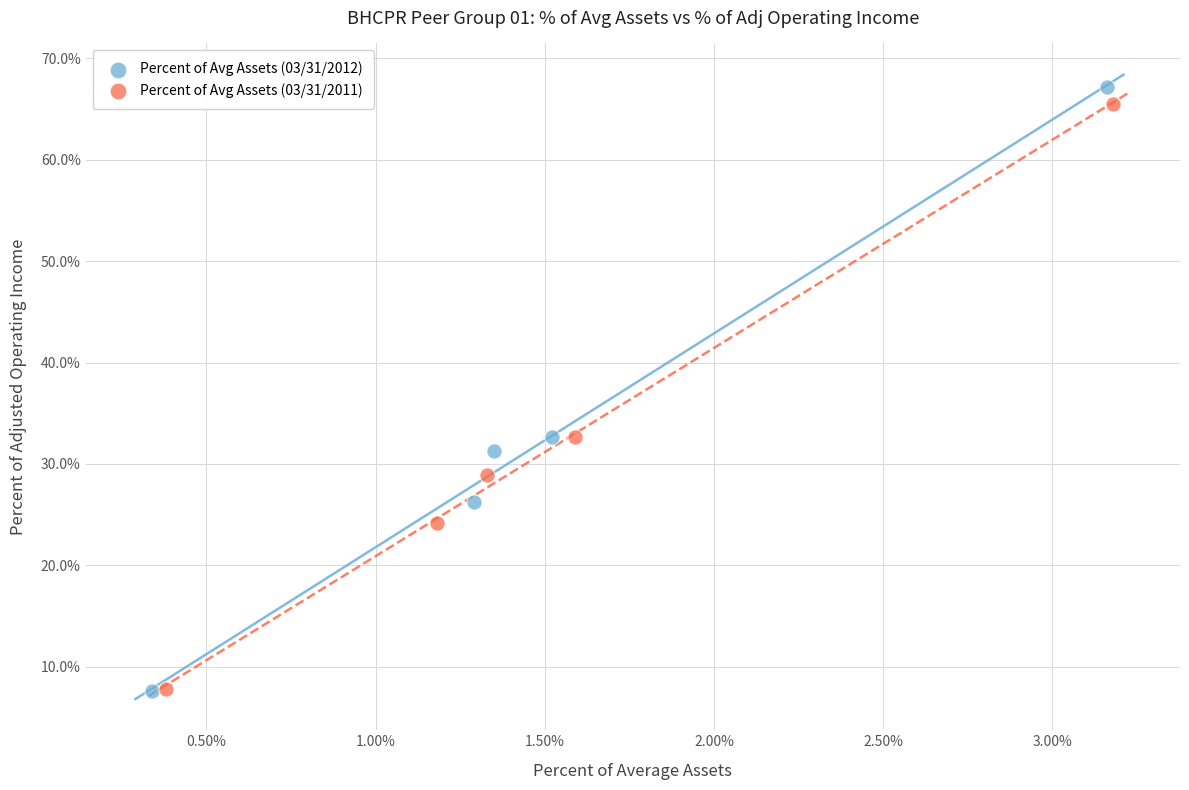

Which series has the widest spread of Y values?

Percent of Avg Assets (03/31/2012)